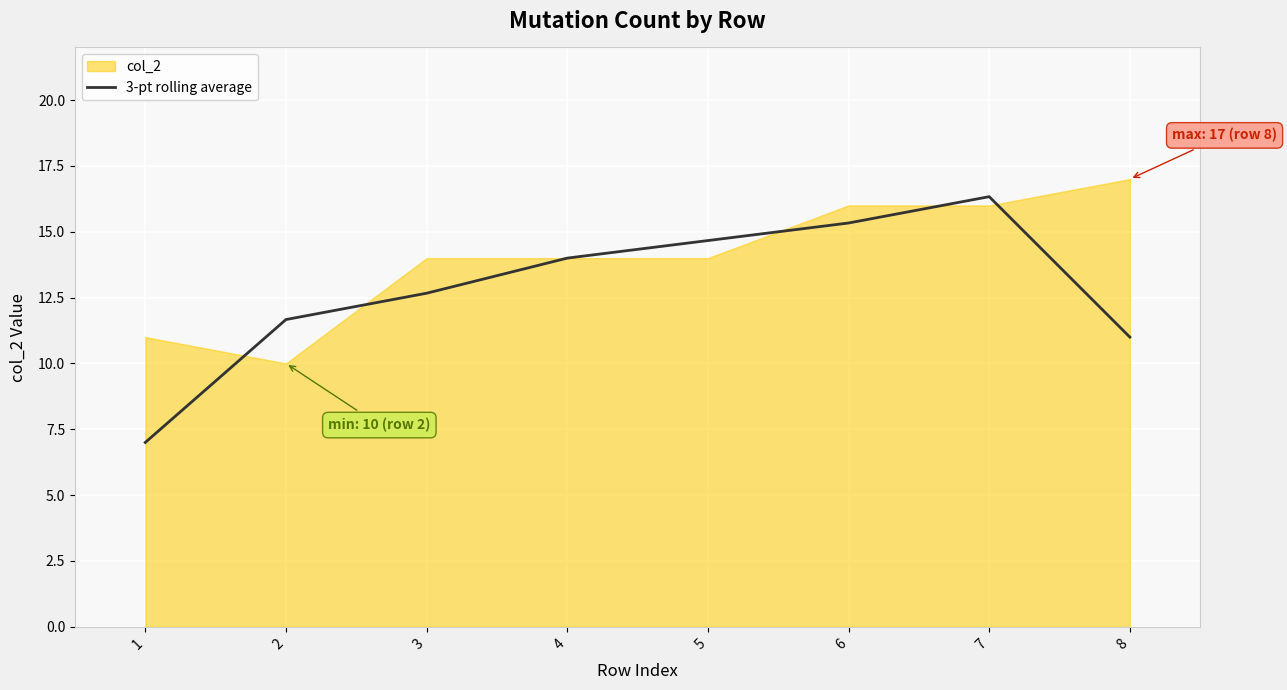

Reading right to left, extract all data points from this chart.

8=11.0	7=16.3	6=15.3	5=14.7	4=14.0	3=12.7	2=11.7	1=7.0